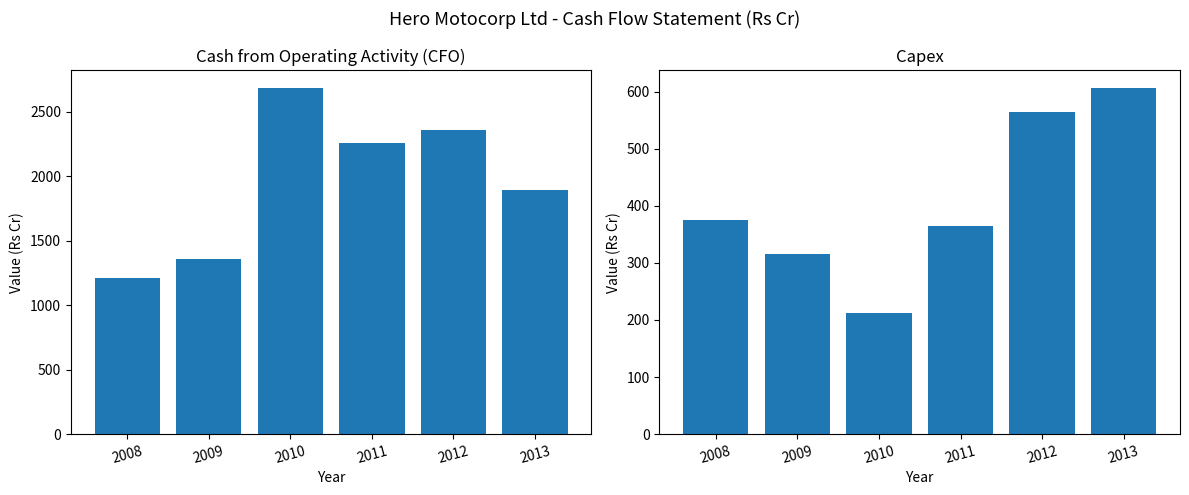

What is the value of the CFO bar at the 3rd from the left?

2686.6